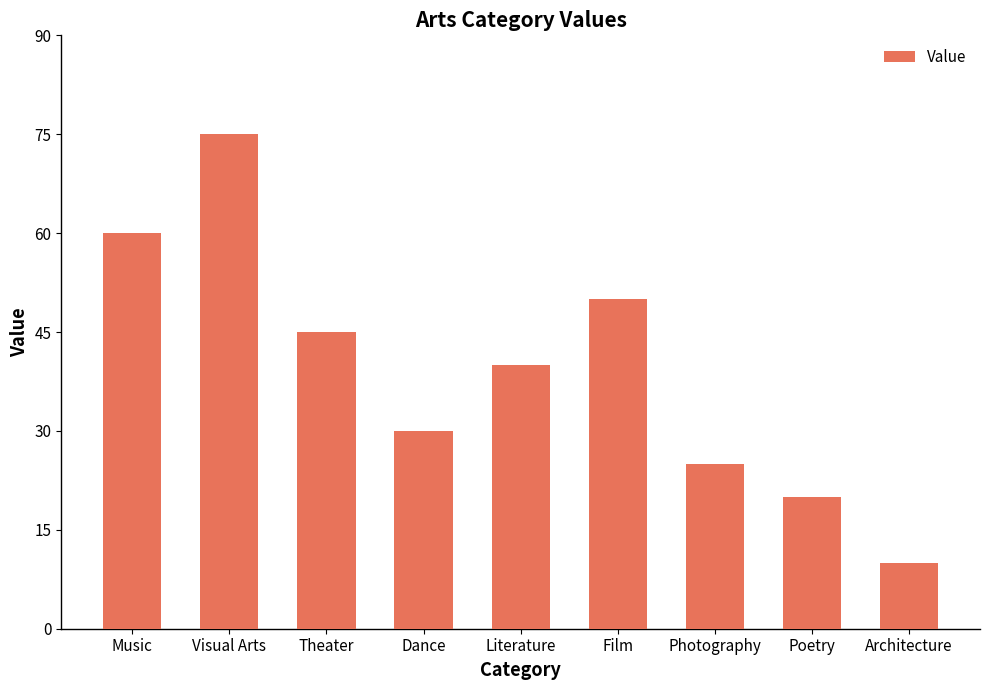

What is the value of the 9th bar from the left?

10